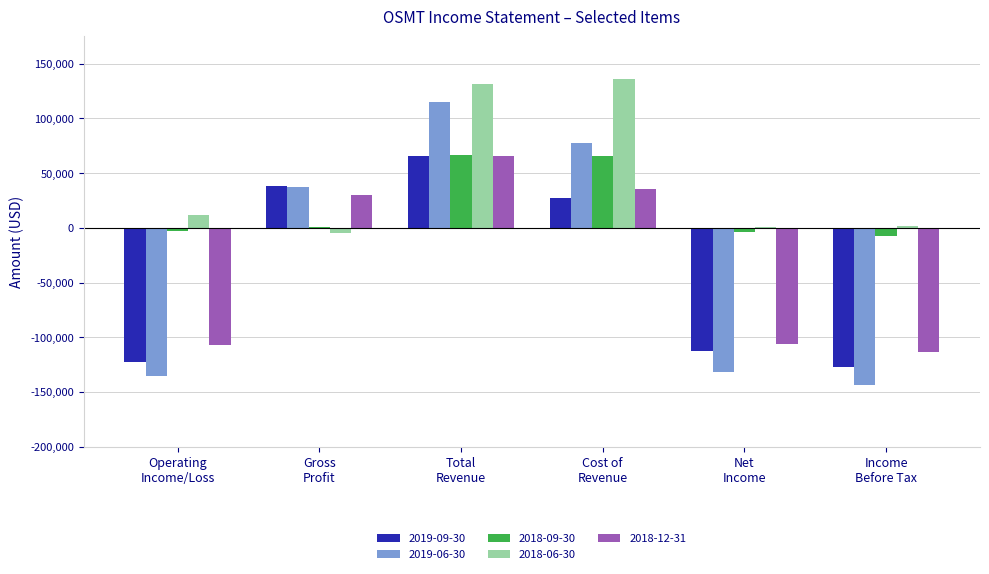

What are all the series names shown in the legend?

2019-09-30, 2019-06-30, 2018-09-30, 2018-06-30, 2018-12-31